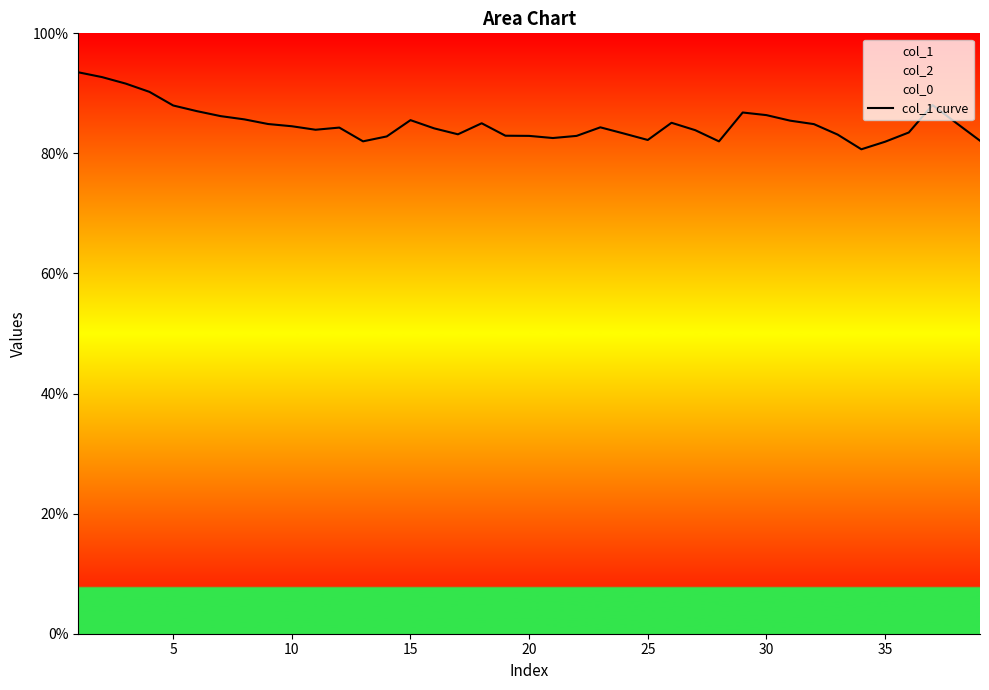

How many interior local peaks (higher than both neighbors) does the data have?

7